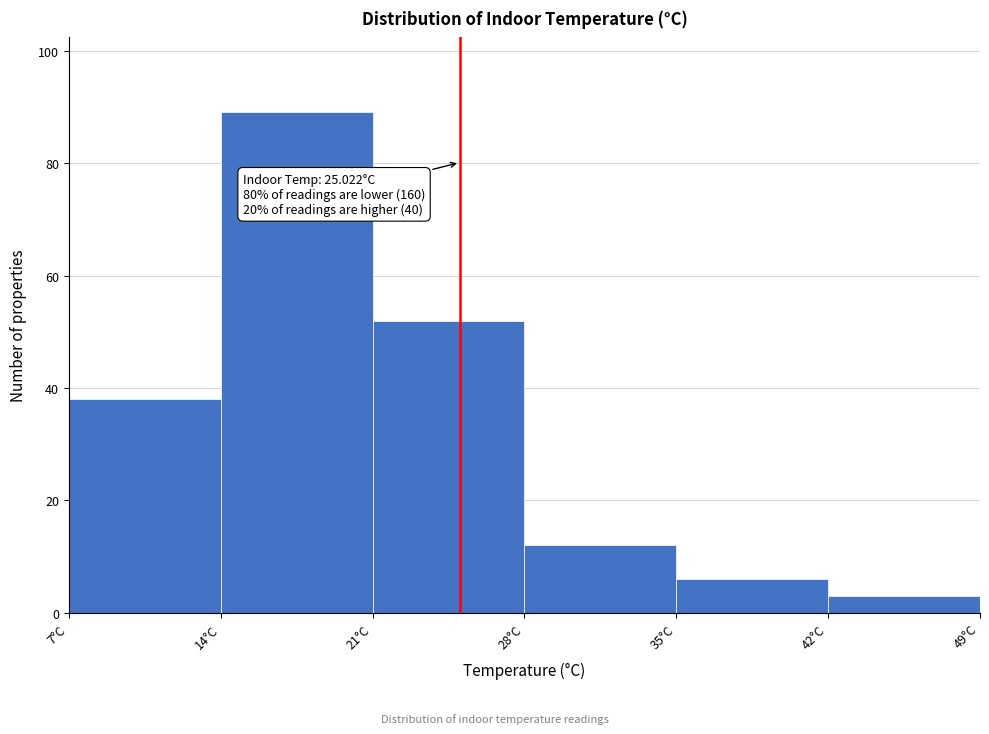

Which range on the x-axis has the tallest bar?

14 to 21